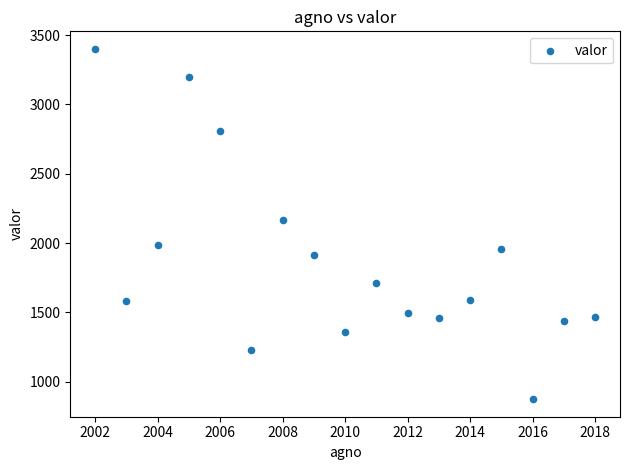

What is the range of X values (max minus min)?

16.0